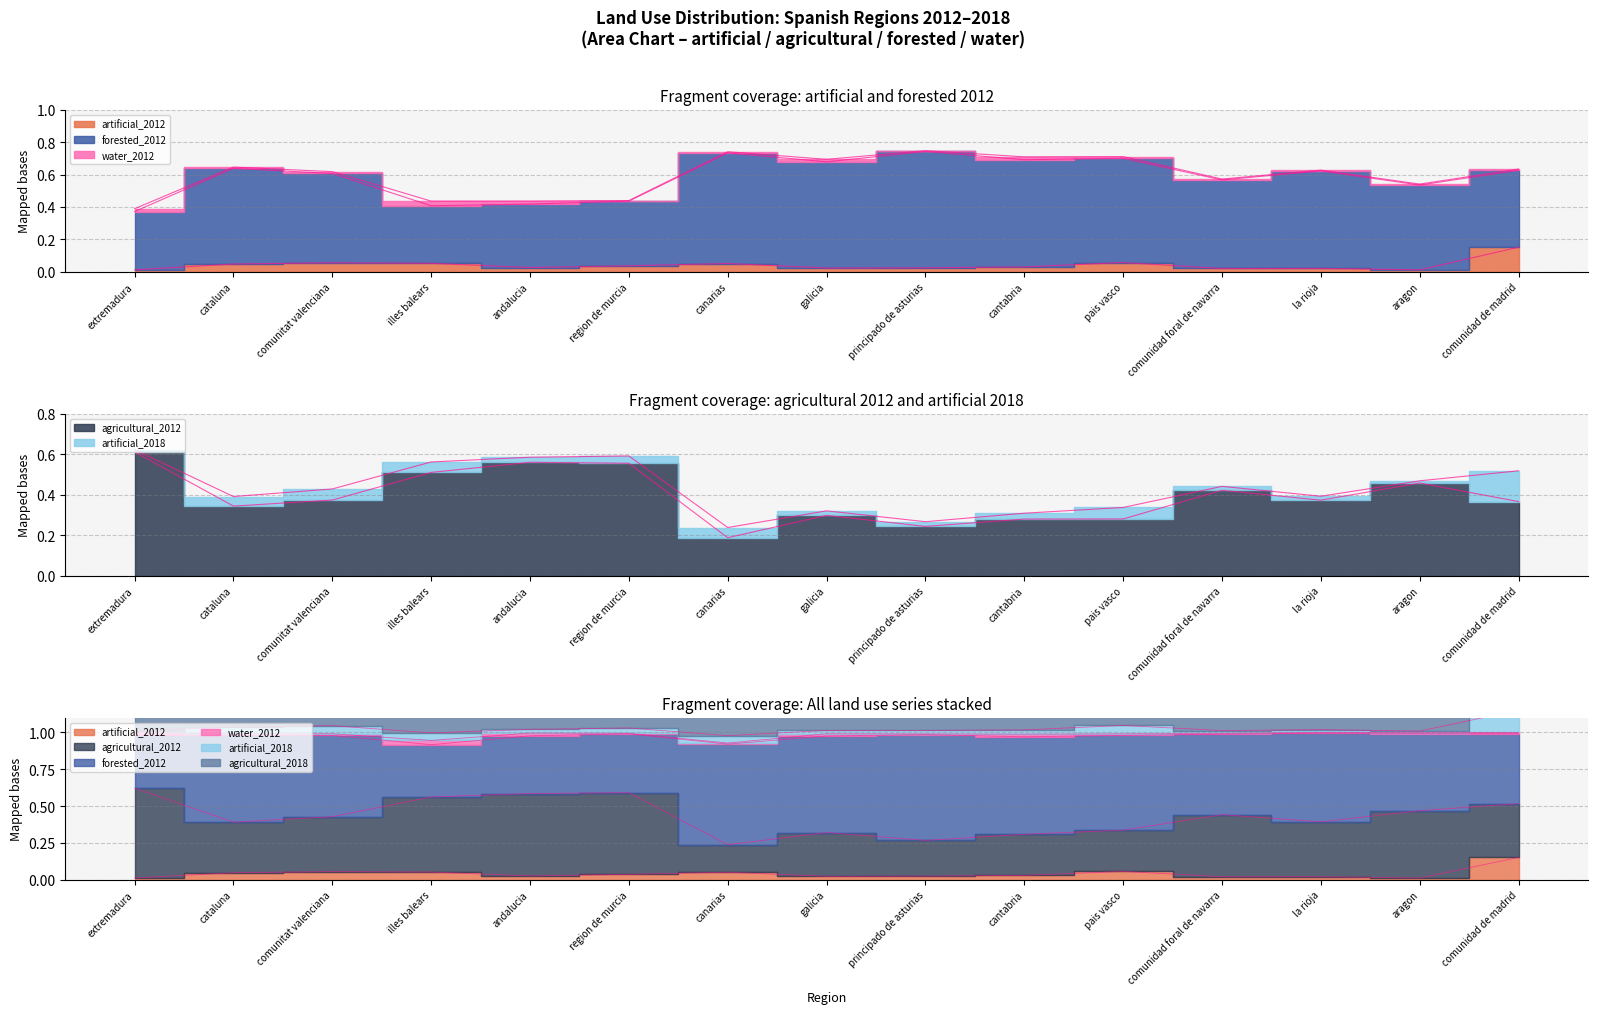

True or false: agricultural_2012 and forested_2012 intersect in this chart.

False